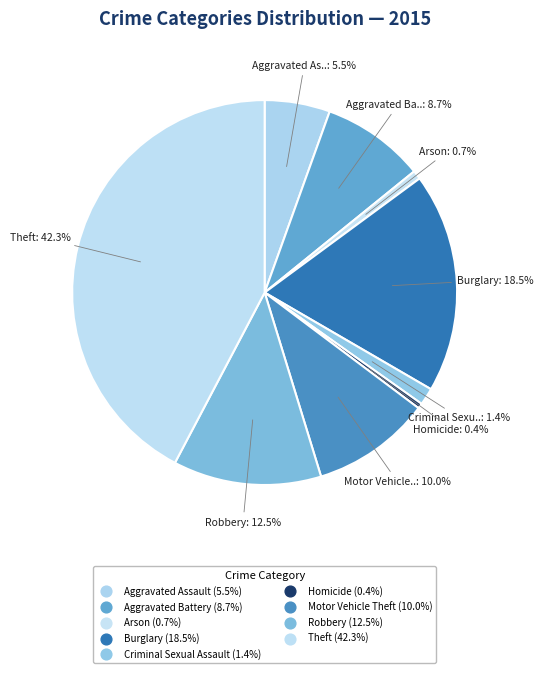

Is it true that Aggravated Battery is 20% of the pie?

False